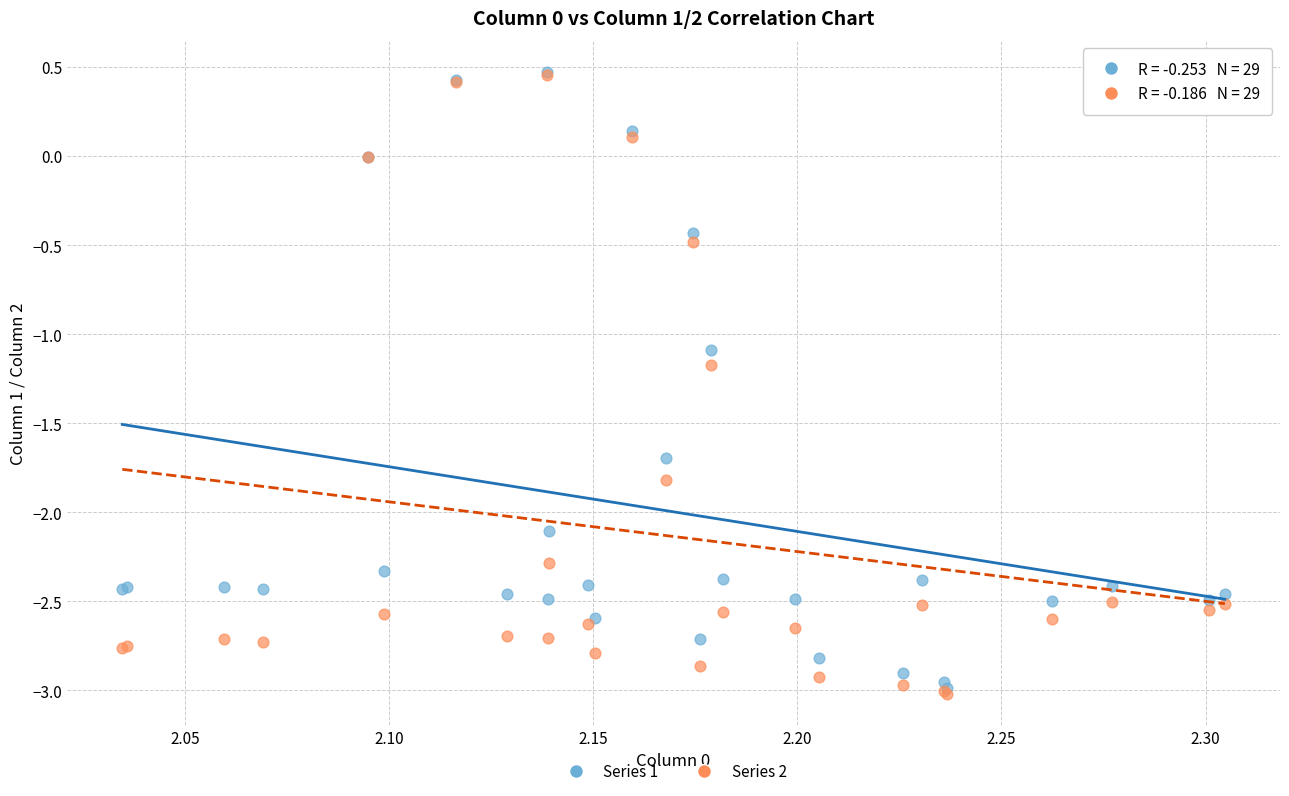

Across all series, what Y value is closest to -1?

-1.1